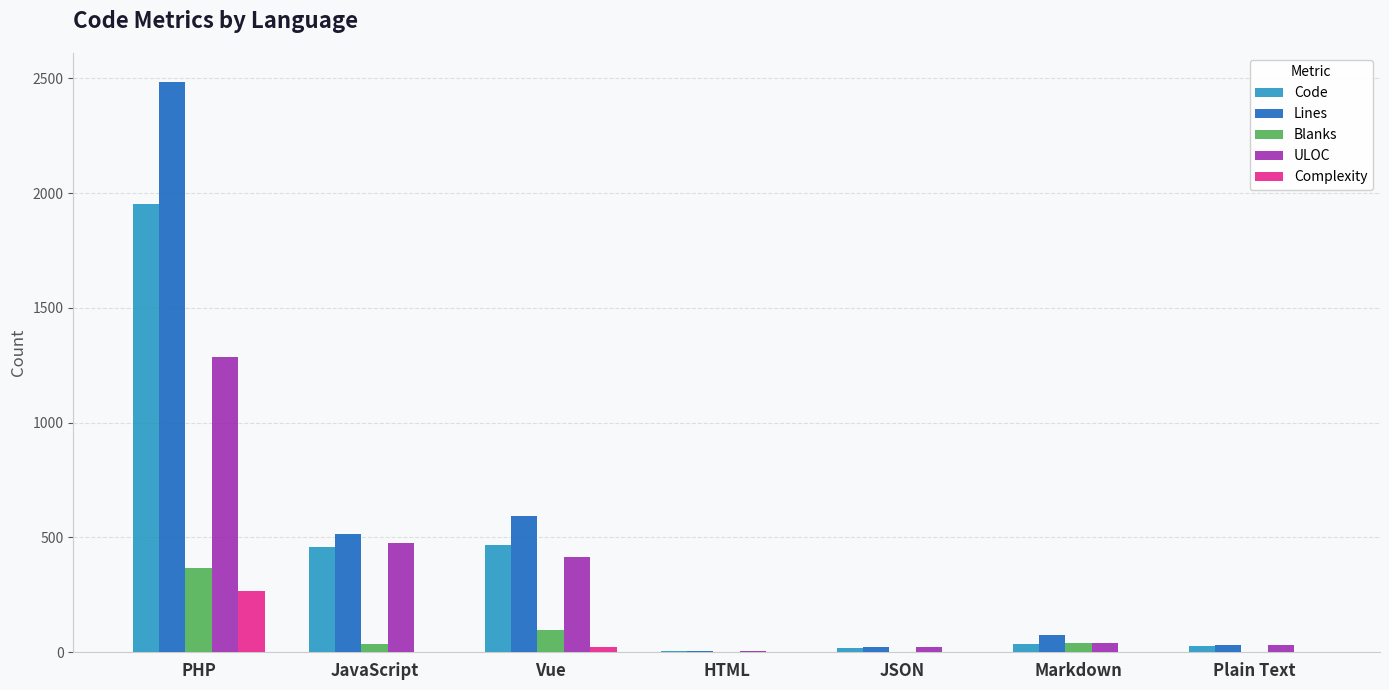

Which series has the largest total across all categories?

Lines